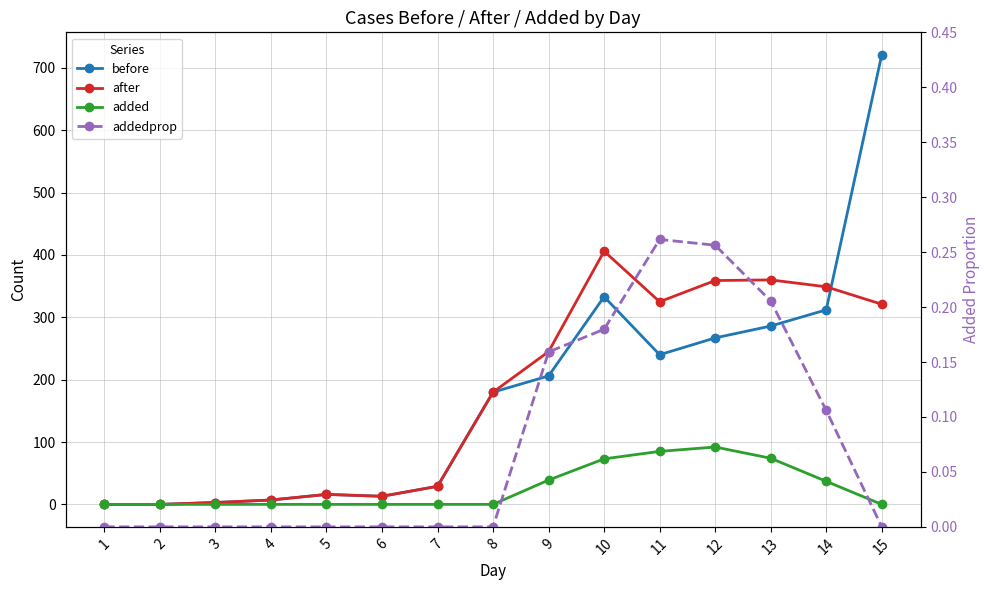

Rank the categories by after value from highest to lowest.

10, 13, 12, 14, 11, 15, 9, 8, 7, 5, 6, 4, 3, 1, 2